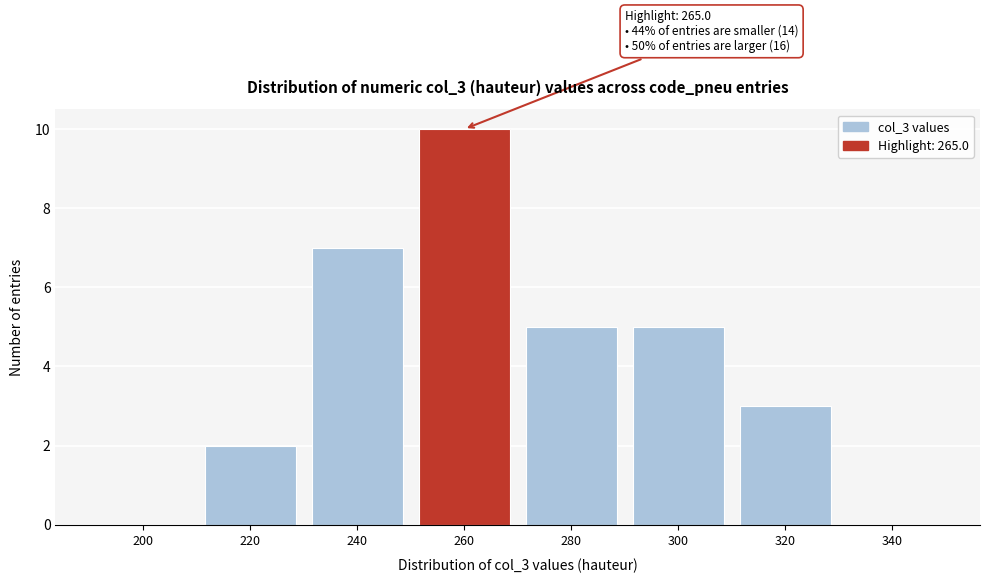

Reading left to right, transcribe all the data shown in this chart.

200=0	220=2	240=7	260=10	280=5	300=5	320=3	340=0